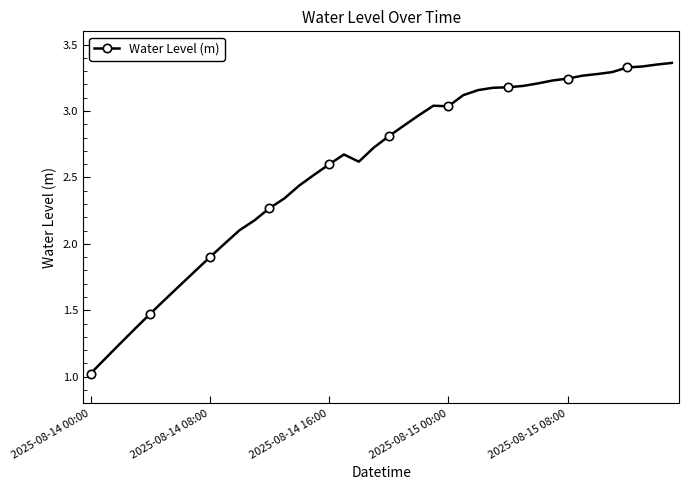

What is the difference between the second highest and second lowest values?

2.2